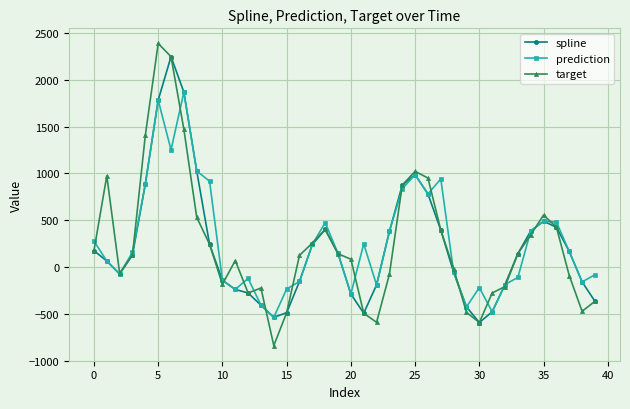

At how many categories does at least one series exceed 2154?

2